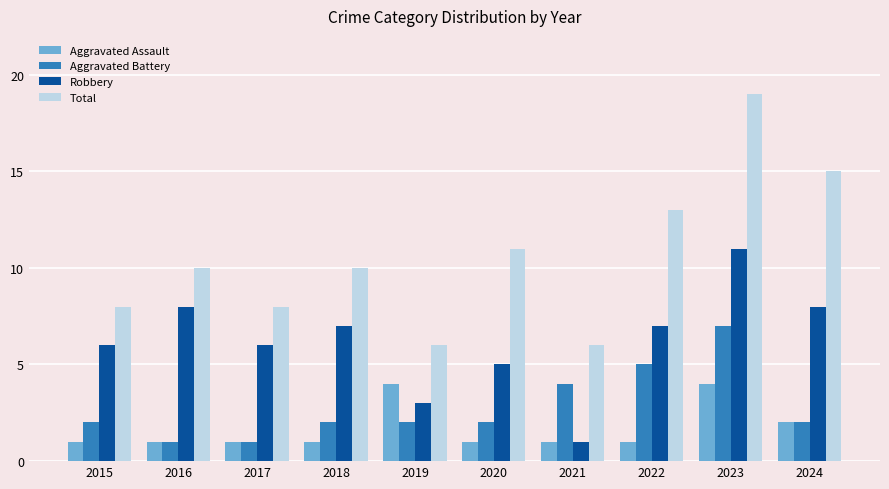

How many bars are there in total?

40